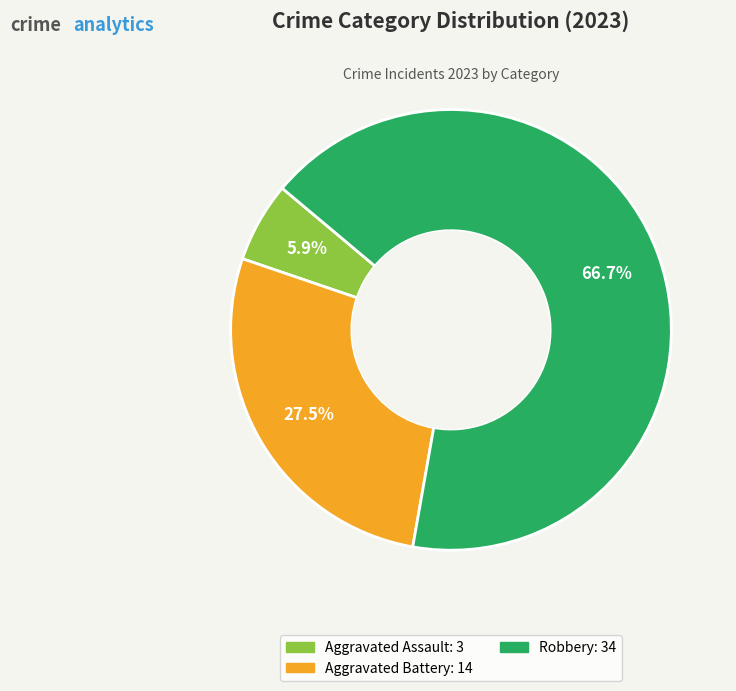

Does any single category account for the majority?

Yes